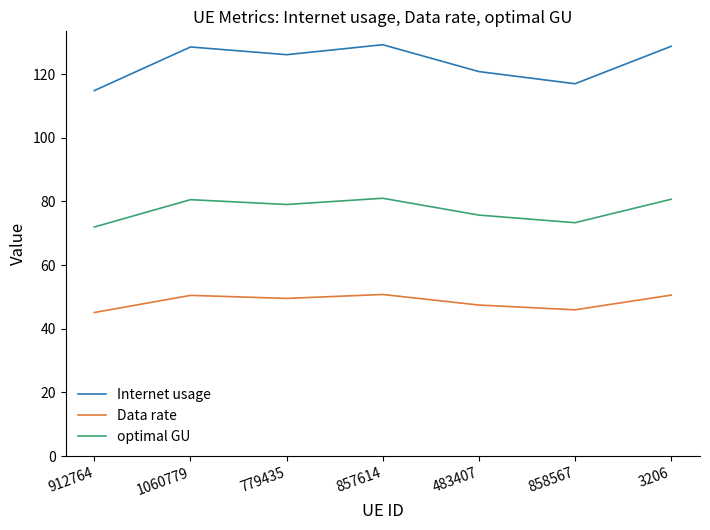

True or false: optimal GU has a value of 79.0 at 779435.

True